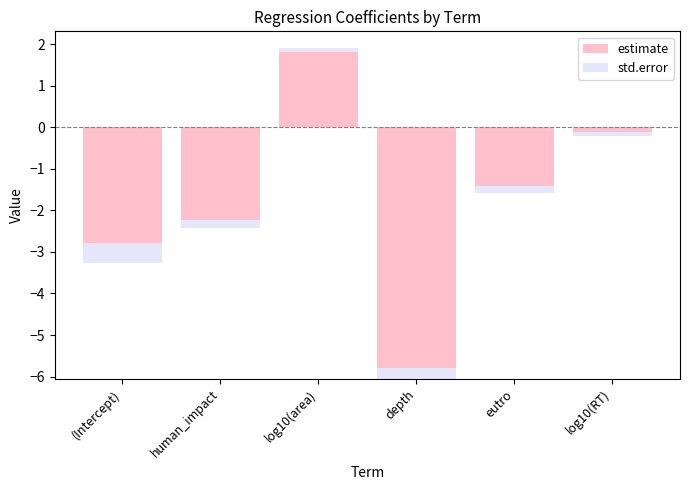

What is the difference between the maximum and minimum values in the estimate series?

7.9